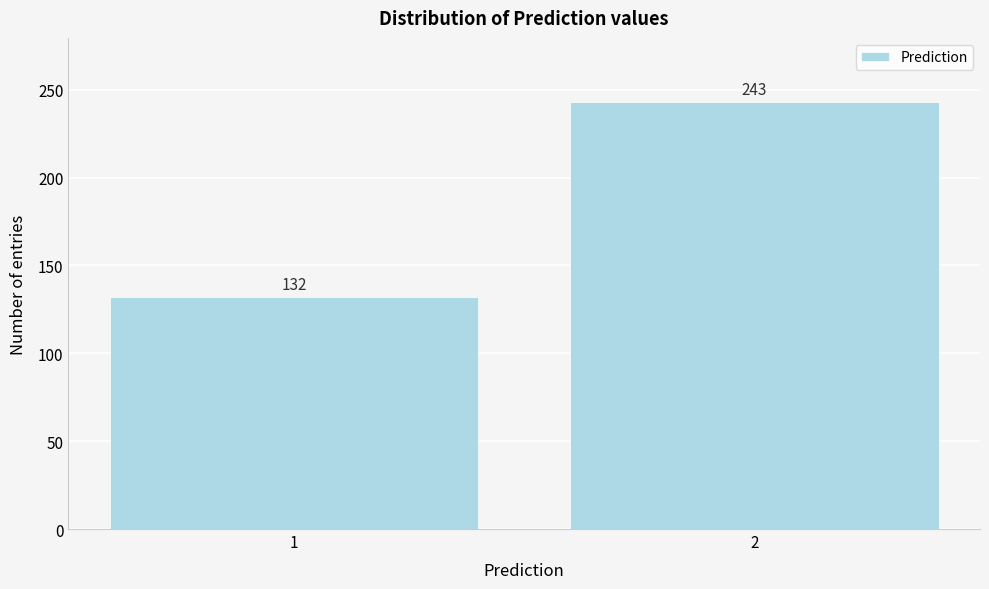

Reading left to right, transcribe all the data shown in this chart.

132	243